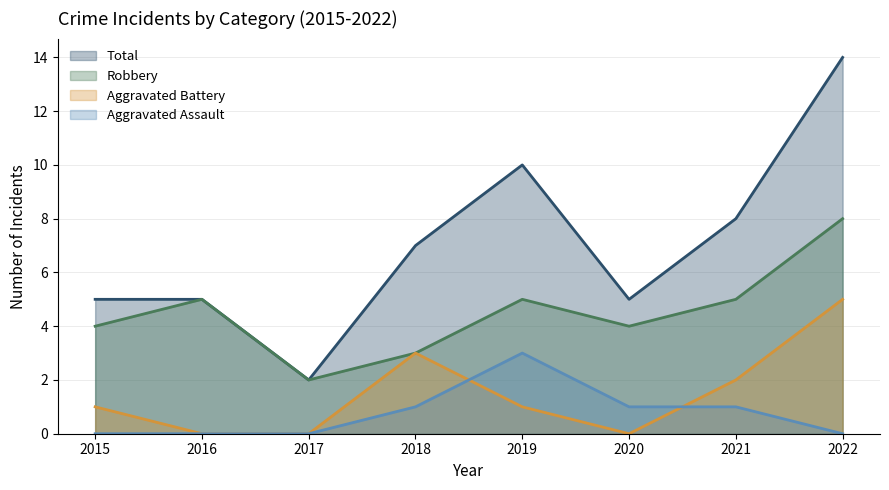

At 2021, list the series in order from smallest to largest.

Aggravated Assault, Aggravated Battery, Robbery, Total